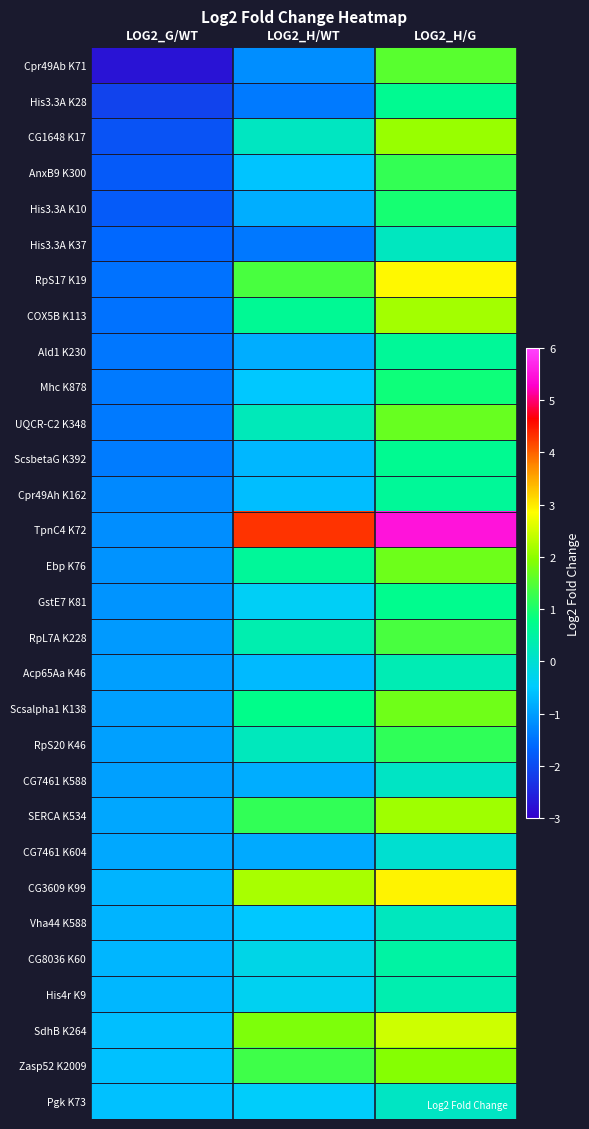

What is the minimum value shown in the chart?

-2.7